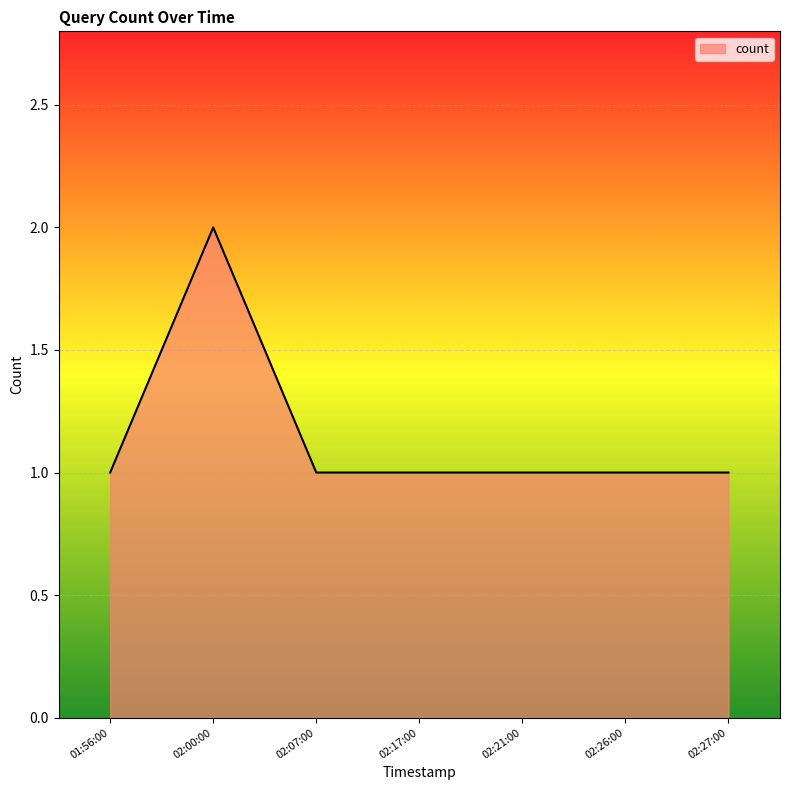

True or false: there are more than 0 points higher than both neighbors.

True